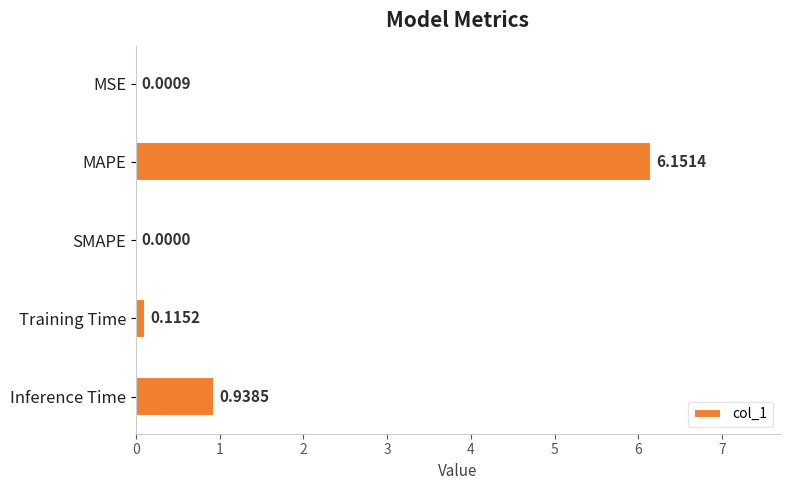

Between MAPE and SMAPE, which is larger?

MAPE